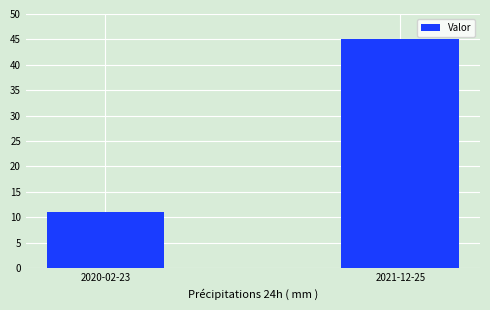

What is the change in value from 2020-02-23 to 2021-12-25?

+34